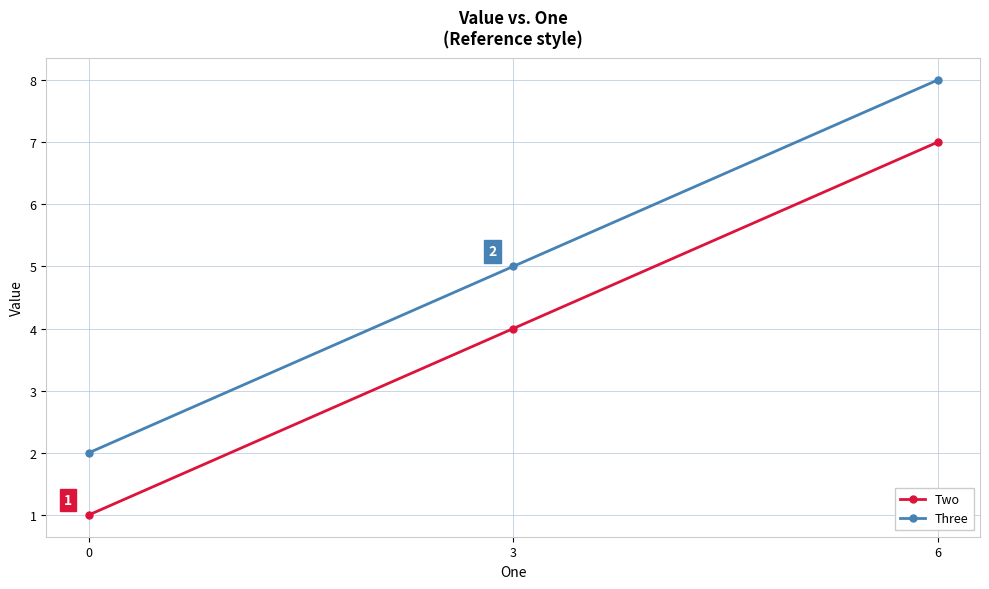

What is the approximate value of Two at 3?

4